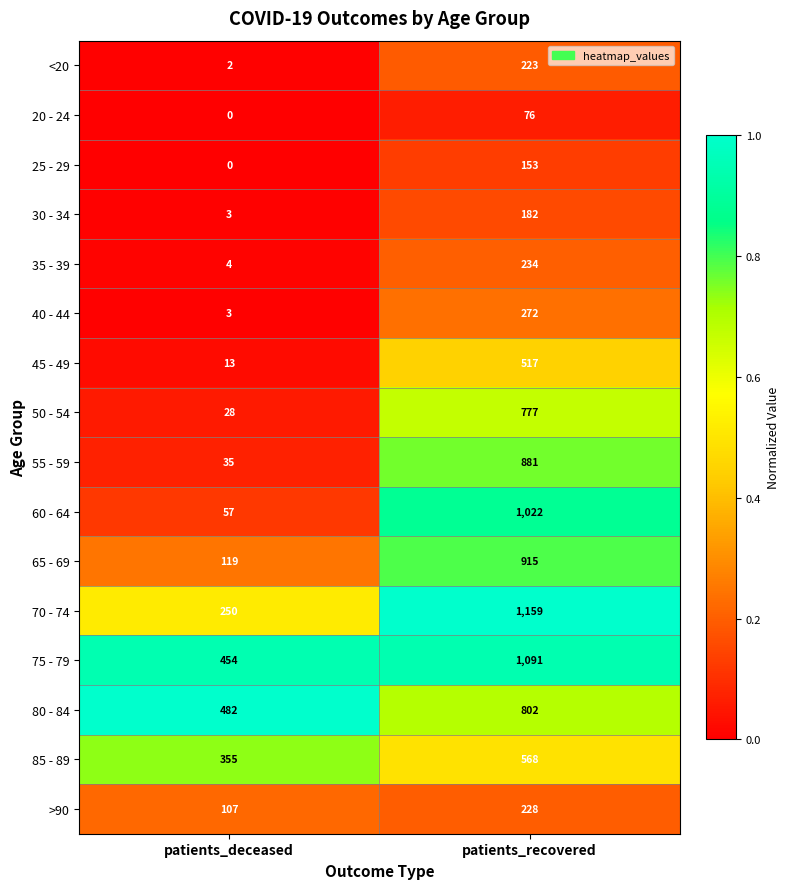

What is the sum of all 80 - 84 values?

1284